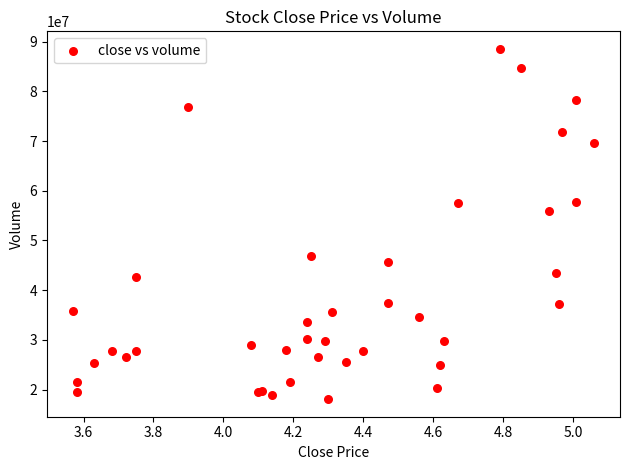

What Y value in the scatter plot is closest to 53310151?

55935521